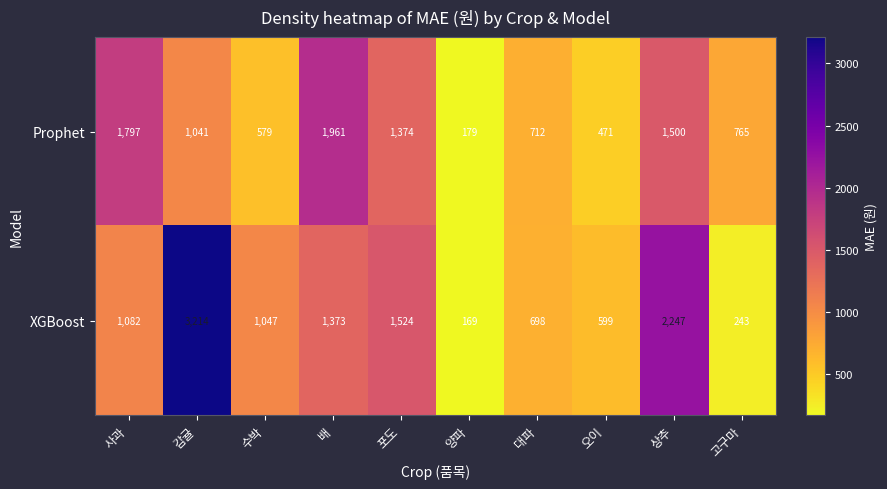

Reading right to left, extract all data points from this chart.

Prophet: 고구마=765	상추=1500	오이=471	대파=712	양파=179	포도=1374	배=1961	수박=579	감귤=1041	사과=1797
XGBoost: 고구마=243	상추=2247	오이=599	대파=698	양파=169	포도=1524	배=1373	수박=1047	감귤=3214	사과=1082